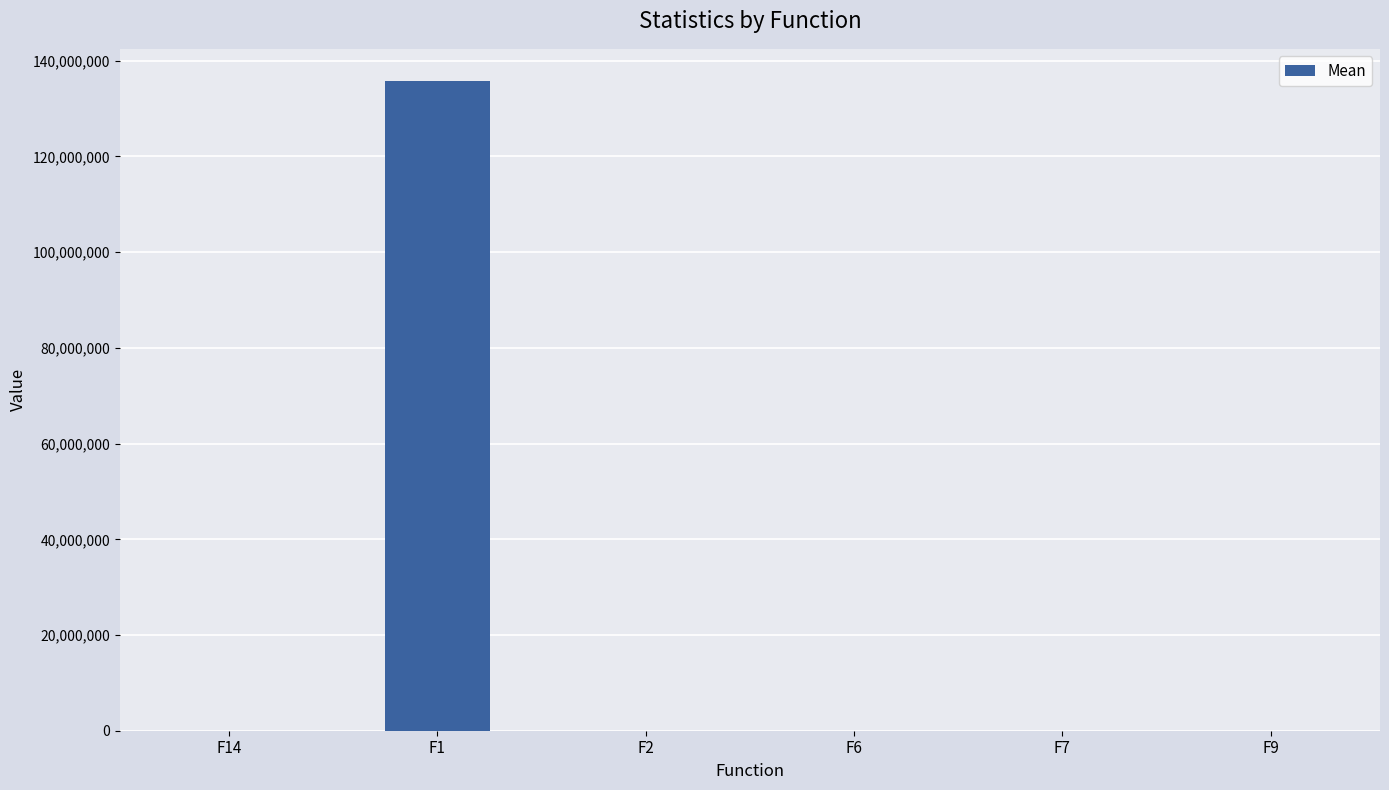

What is the change in value from F2 to F6?

+3.7